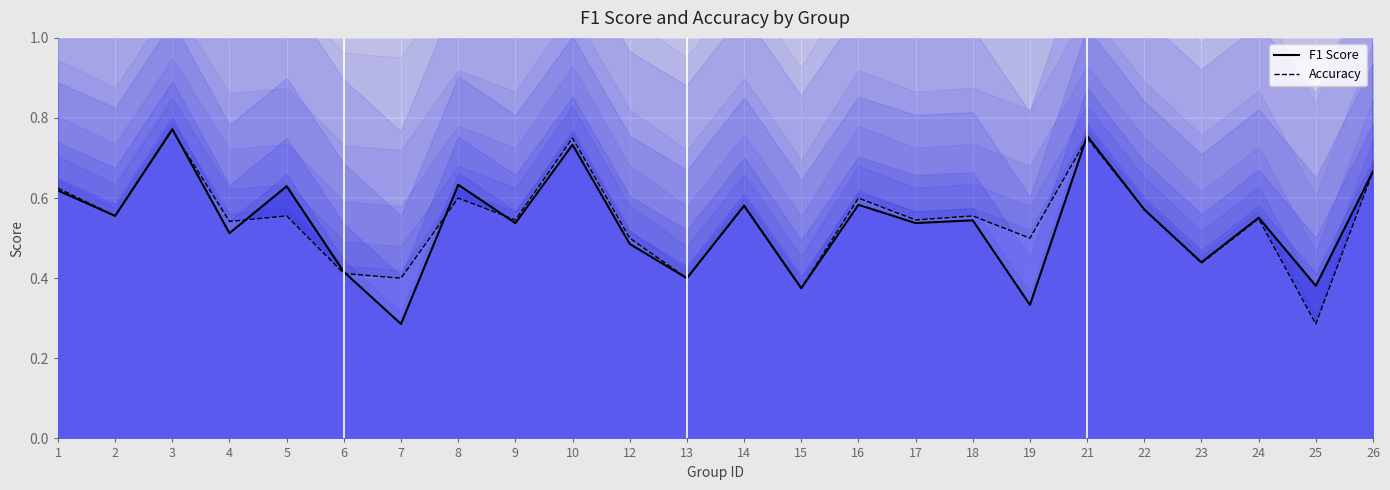

List the series in order of their overall mean, lowest first.

F1 Score, Accuracy